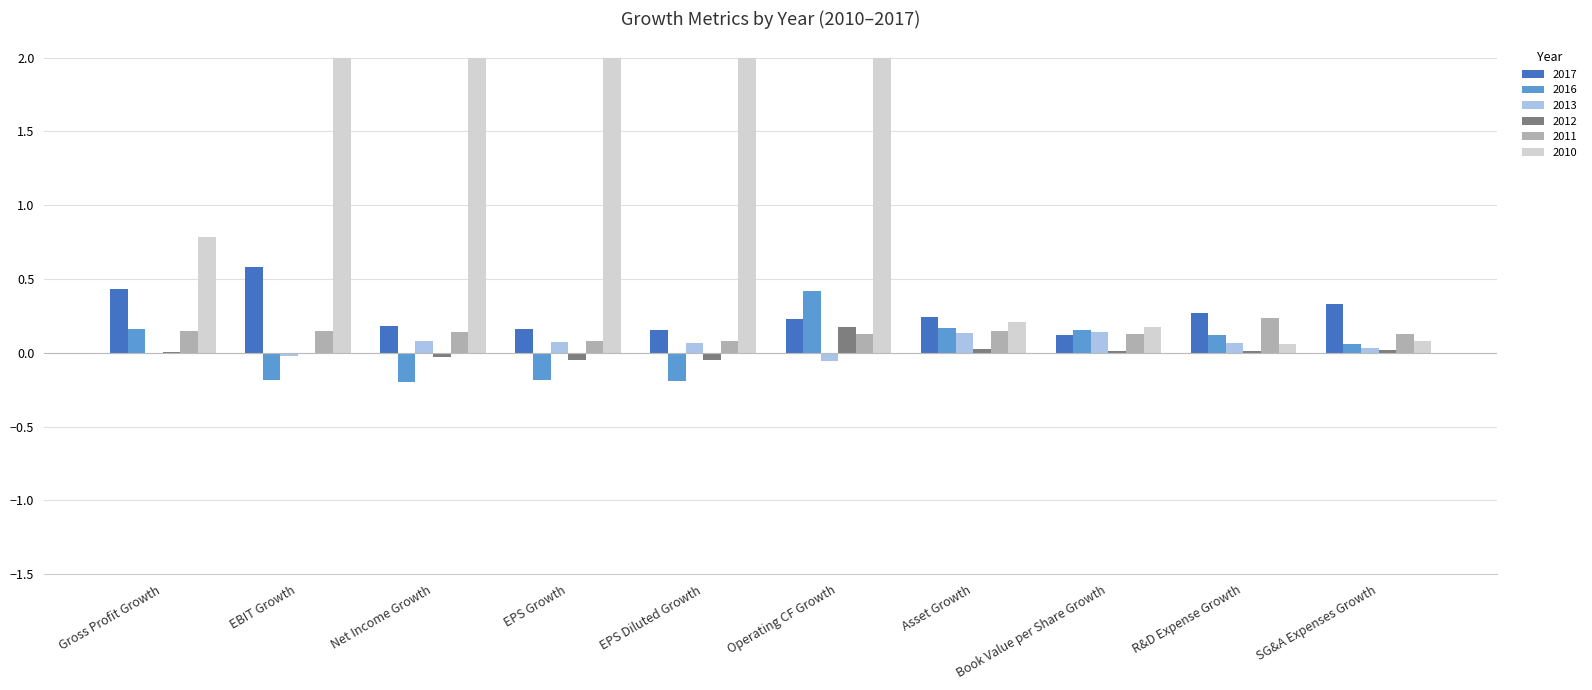

What is the highest value of the 2016 series?

0.4